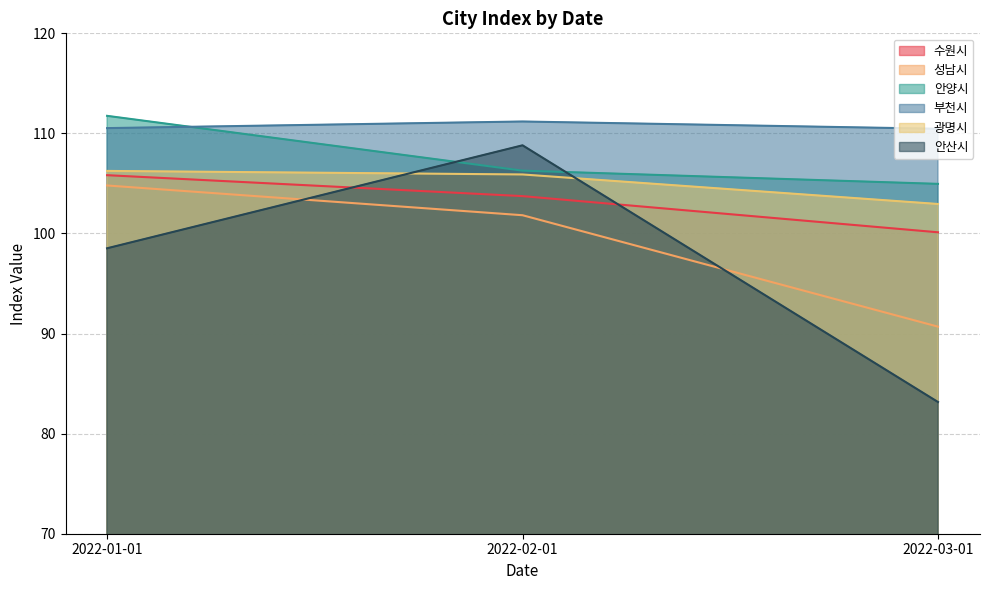

Rank the categories by 안산시 value from highest to lowest.

2022-02-01, 2022-01-01, 2022-03-01